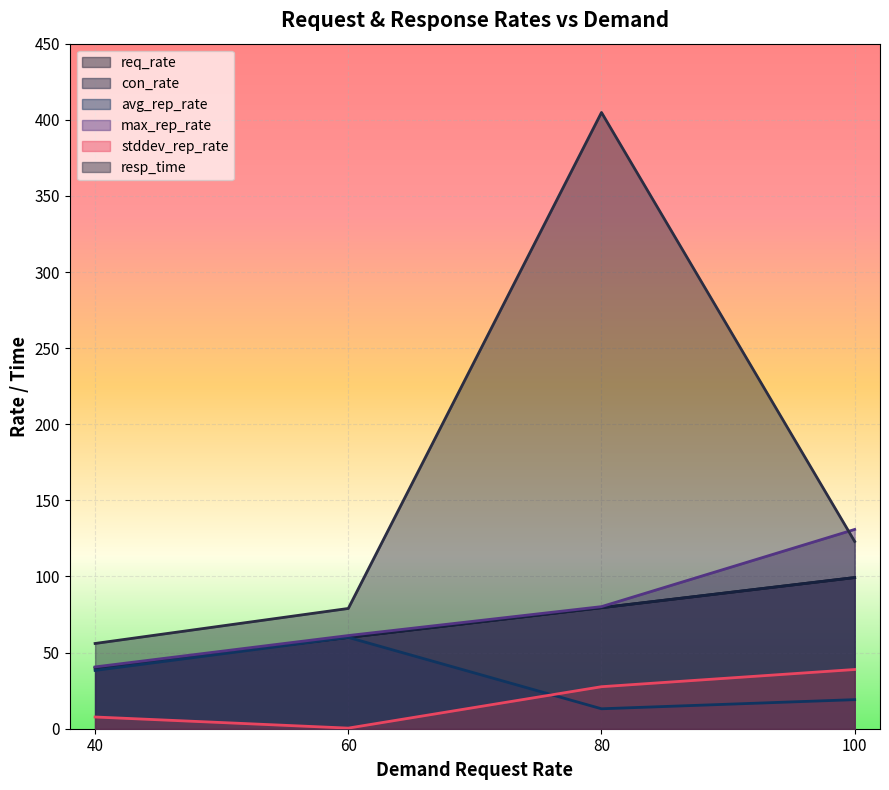

Which series has the largest total across all categories?

resp_time